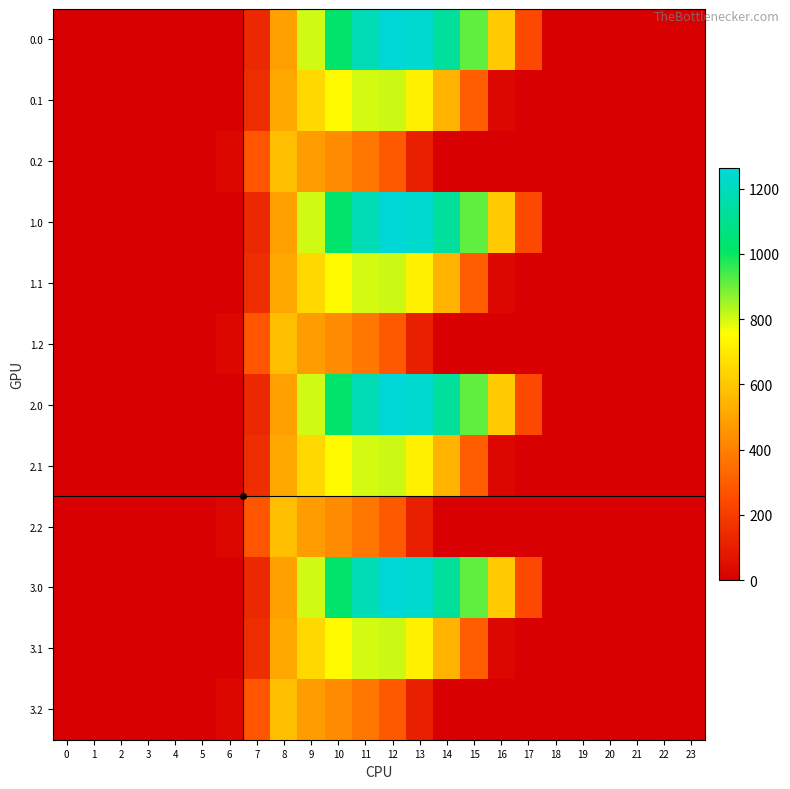

Which has a higher value, 12 or 2?

12